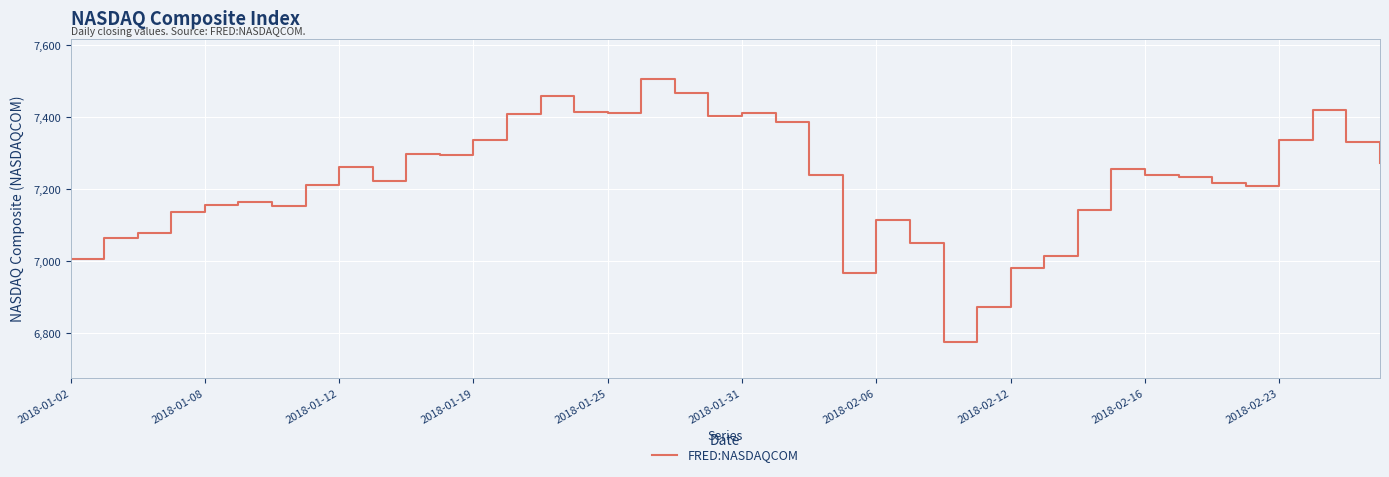

What is the maximum value shown in the chart?

7505.8